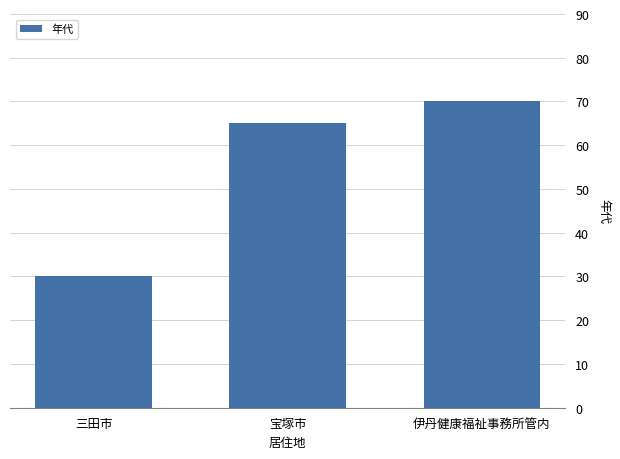

What position from the right is 宝塚市?

2